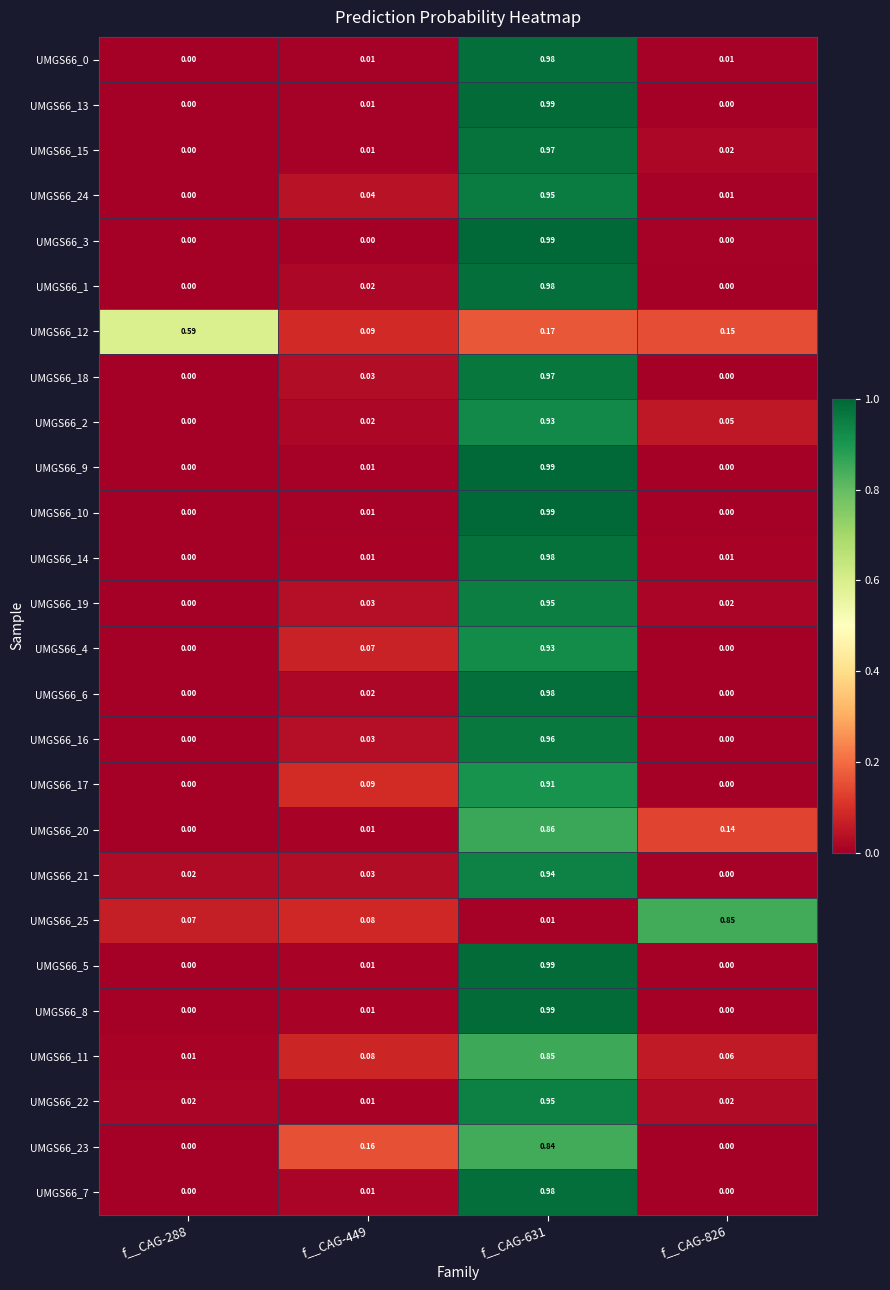

Is the value of UMGS66_10 at f__CAG-288 greater than the value of UMGS66_12 at f__CAG-631?

No